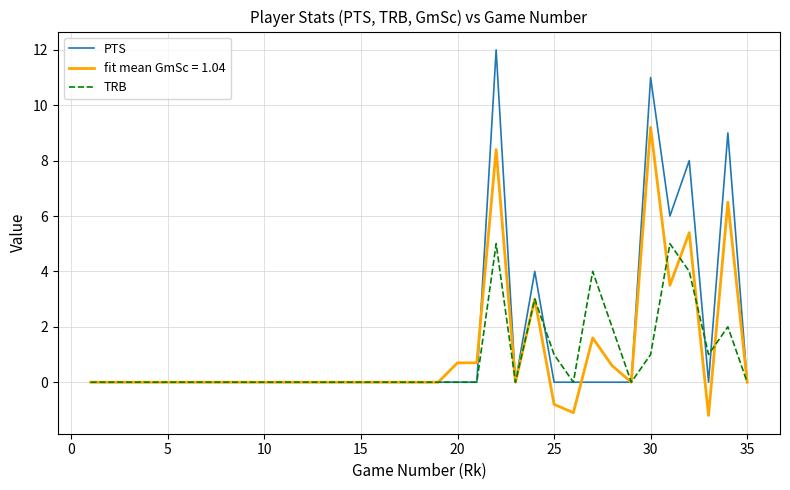

What is the greatest value displayed?

12.0